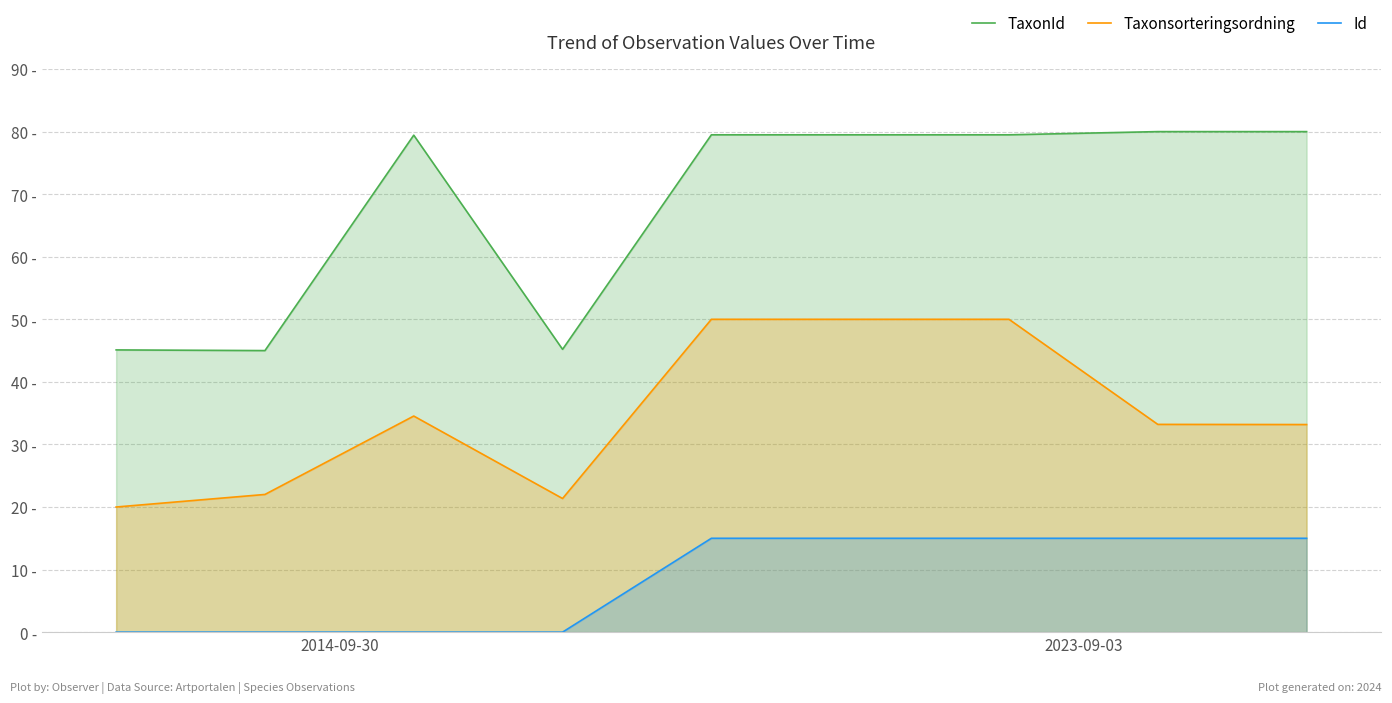

What is the difference between the Taxonsorteringsordning values at 4 and 7?

16.8